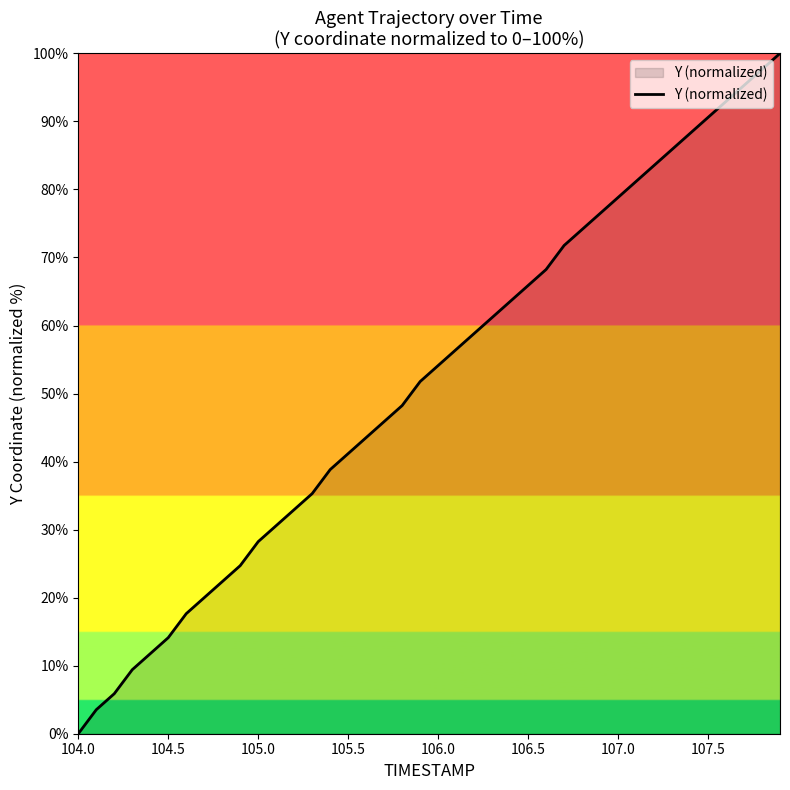

What is the difference between the maximum and minimum values?

100.0